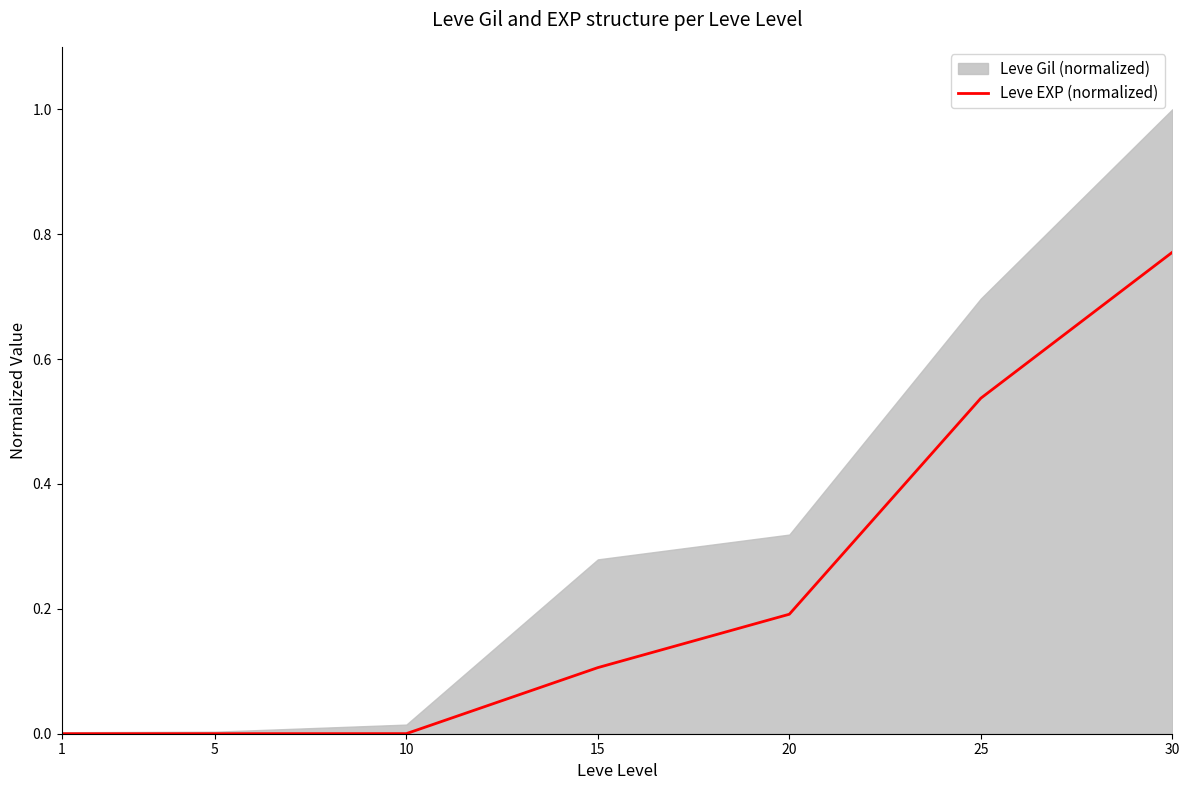

Rank the categories by value from highest to lowest.

30, 25, 20, 15, 10, 5, 1